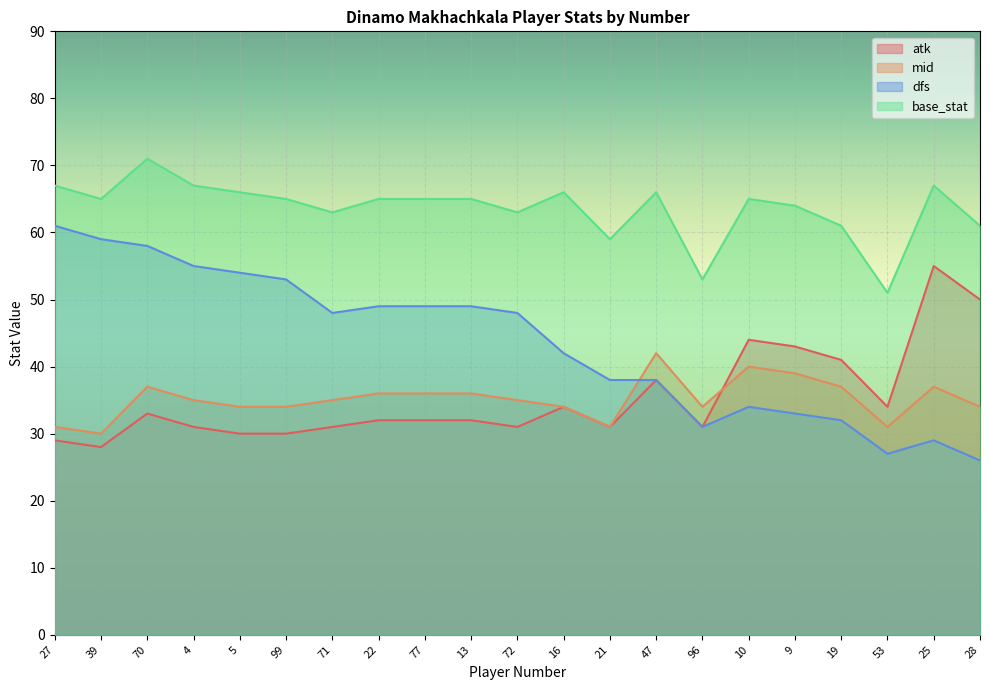

Which series has the widest spread of values?

dfs